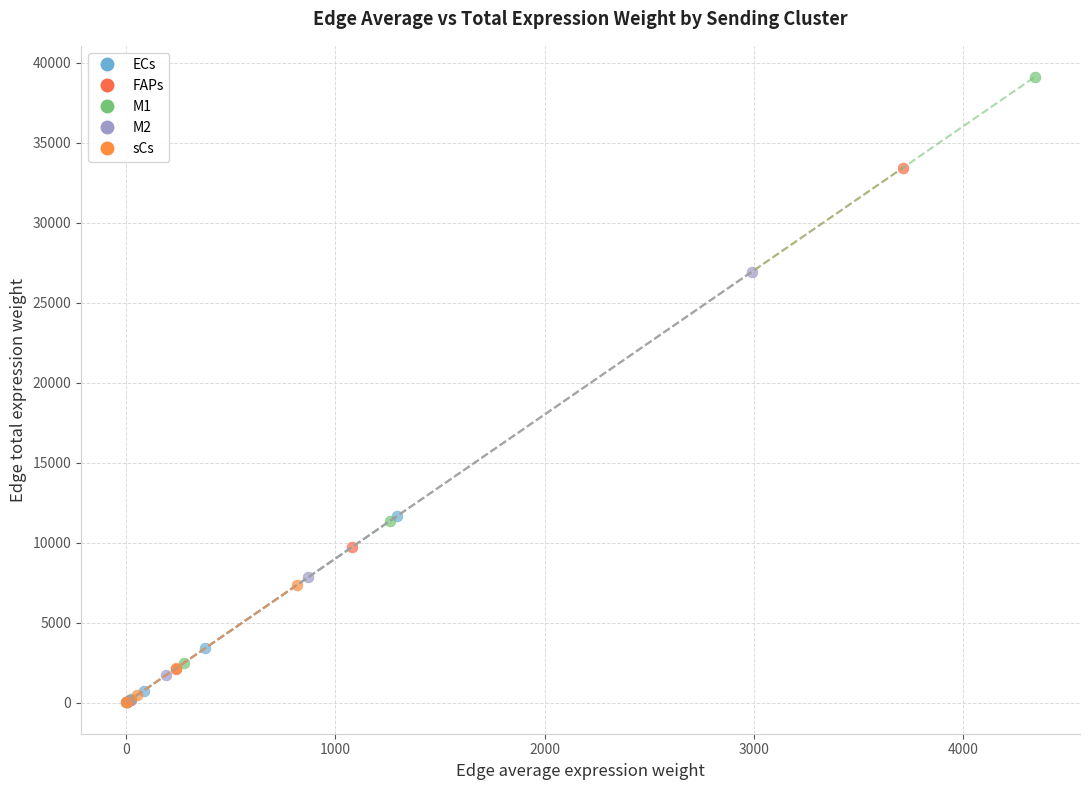

Which series reaches the maximum Y coordinate?

M1